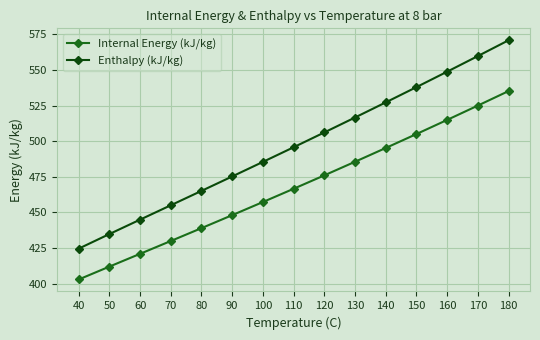

True or false: Enthalpy (kJ/kg) and Internal Energy (kJ/kg) cross at least once.

False